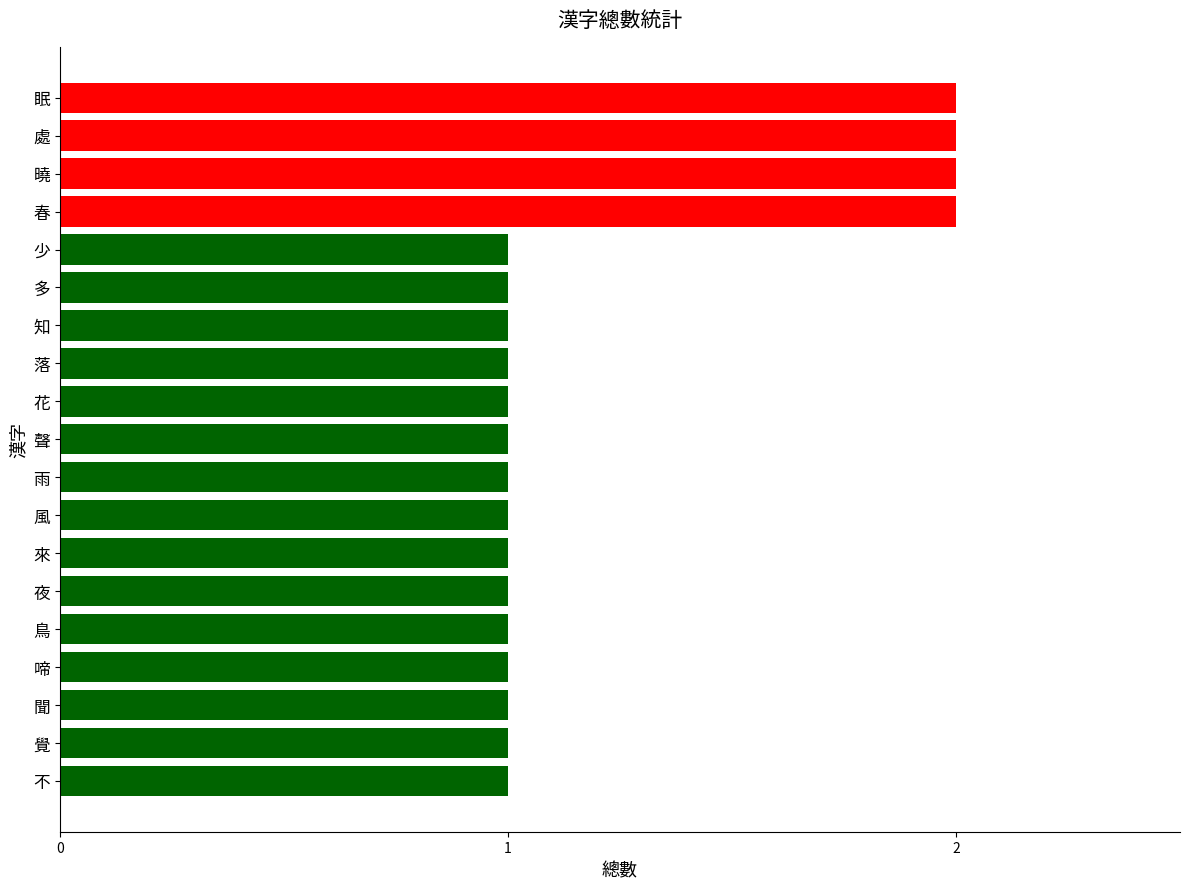

Approximately how many times larger is the value at 雨 compared to 眠?

0.5